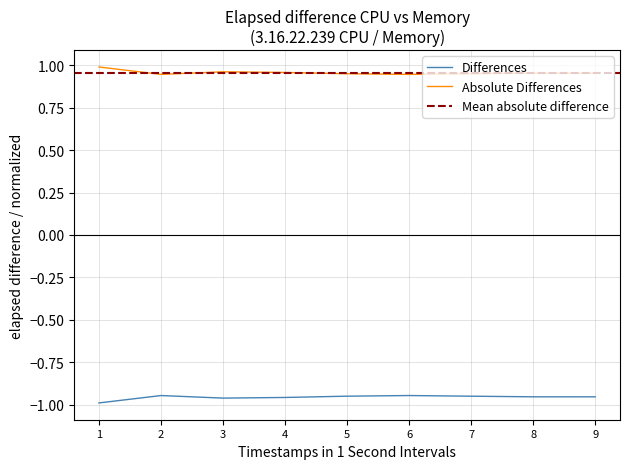

What is the minimum value shown in the chart?

-1.0